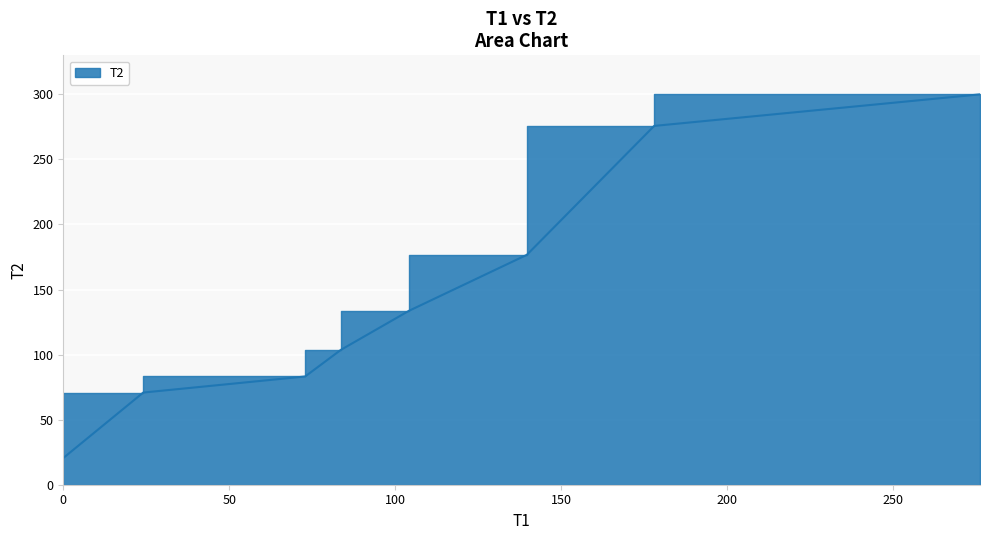

What is the label of the 1st point from the right?

276.23